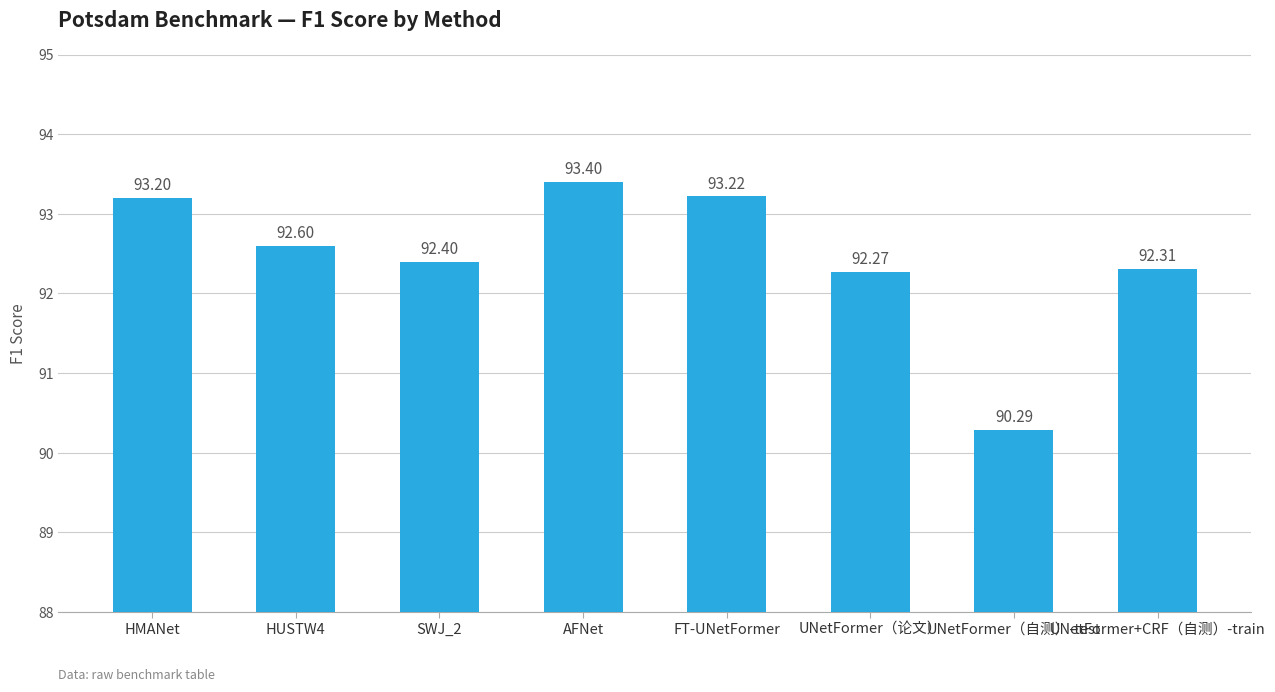

Which category has the highest value across all series?

AFNet